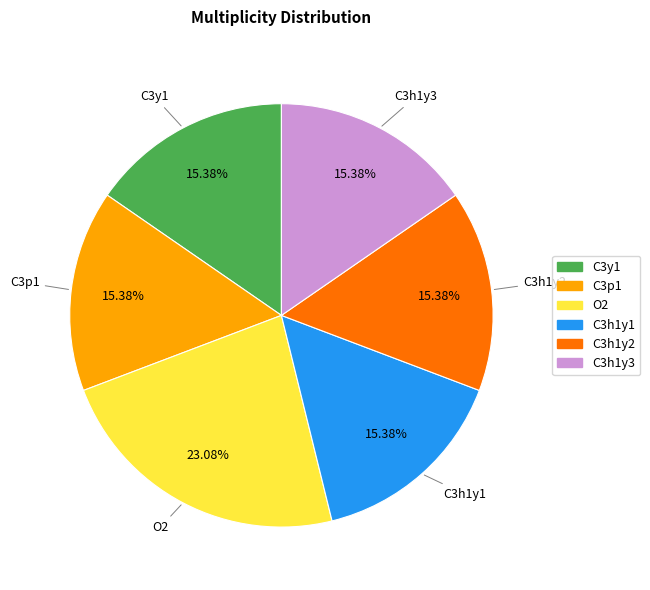

To the nearest percent, what portion does C3y1 represent?

15%